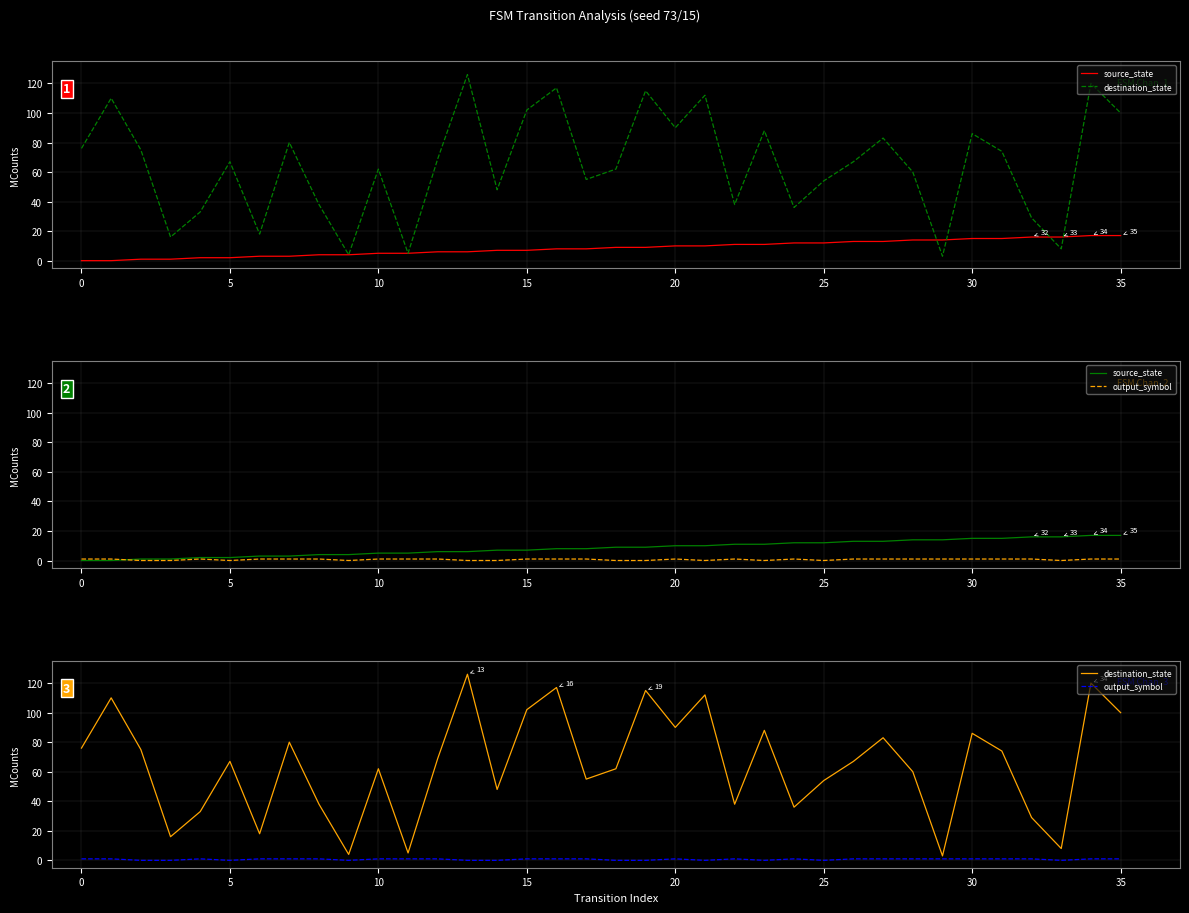

What is the label of the 18th point from the right?

18